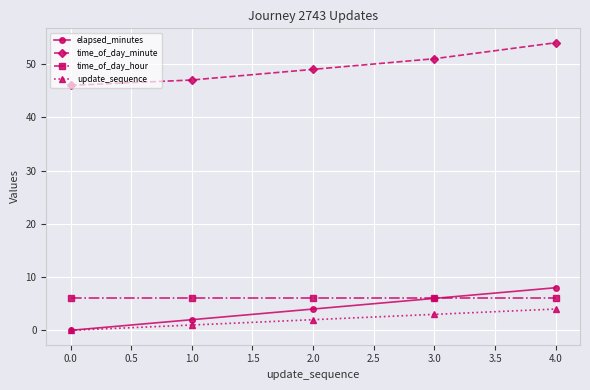

Is the value of time_of_day_minute at 2.0 greater than the value of time_of_day_hour at 0.0?

Yes